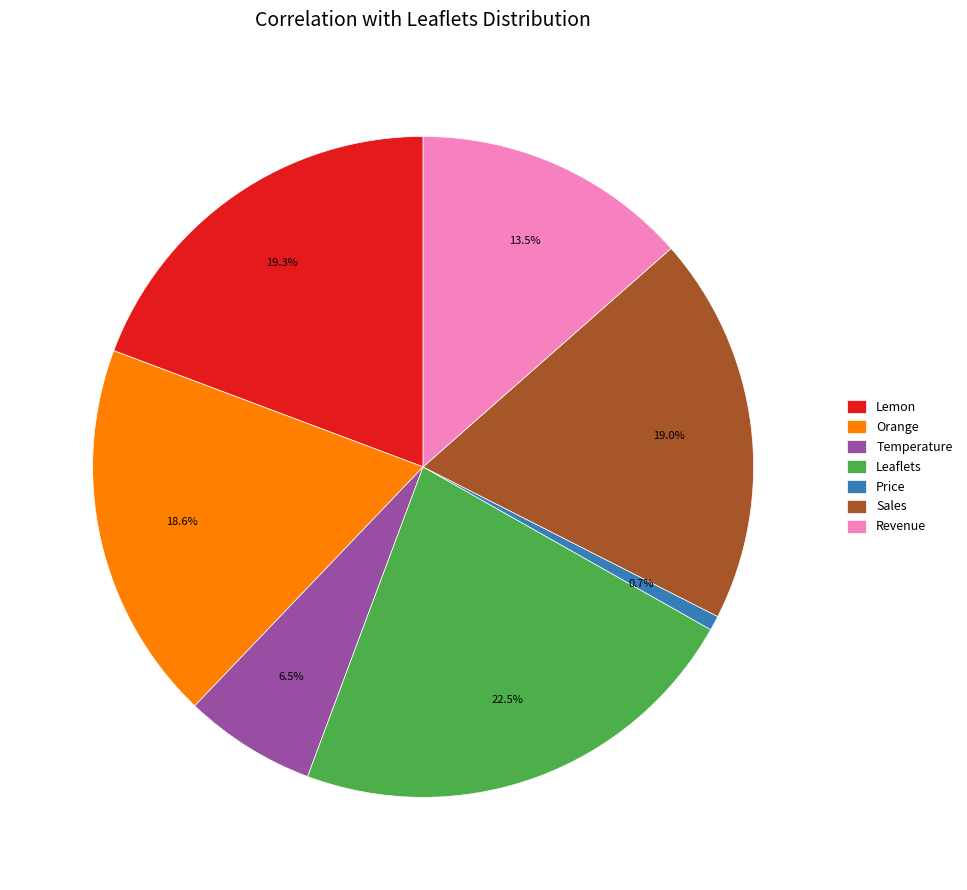

True or false: Price accounts for 11% of the total.

False